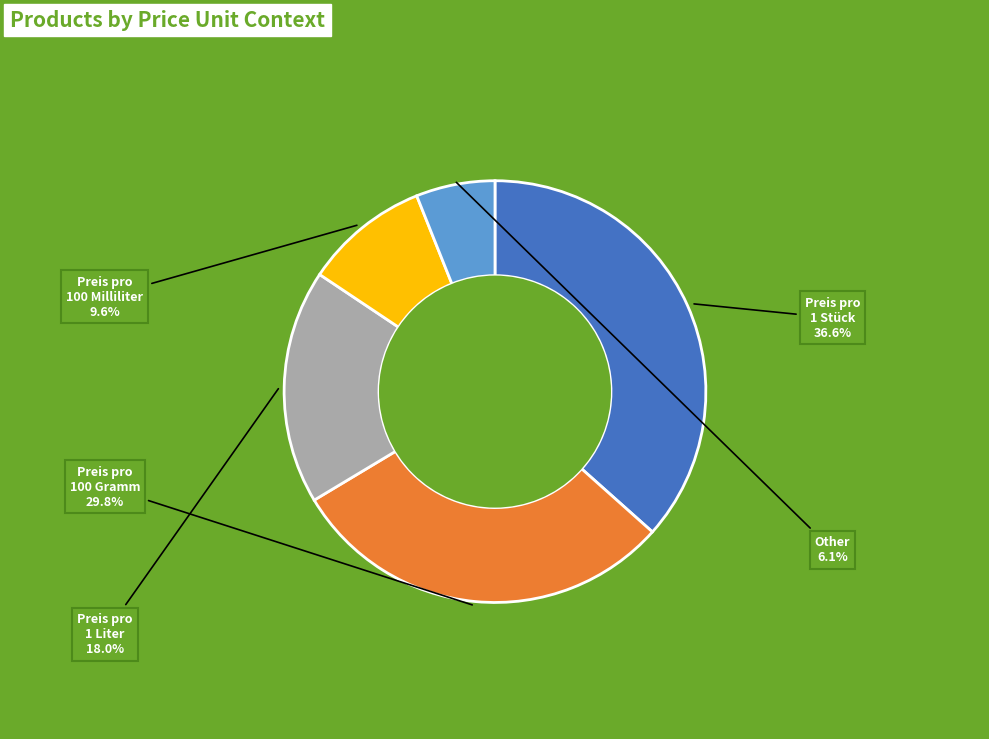

How many segments does this pie chart have?

5